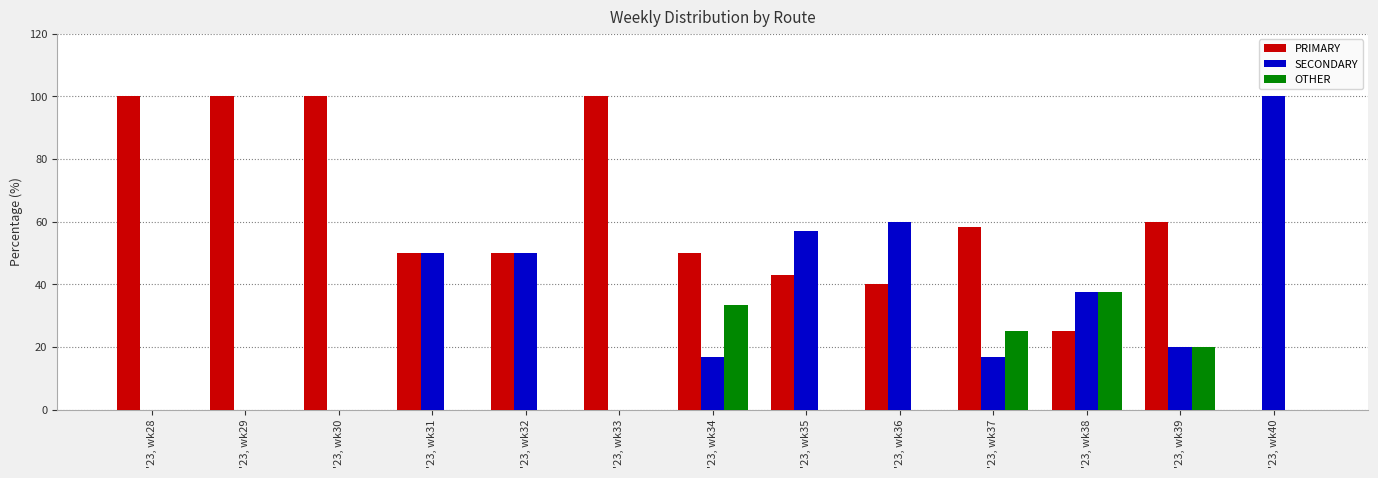

What is the highest value of the PRIMARY series?

100.0